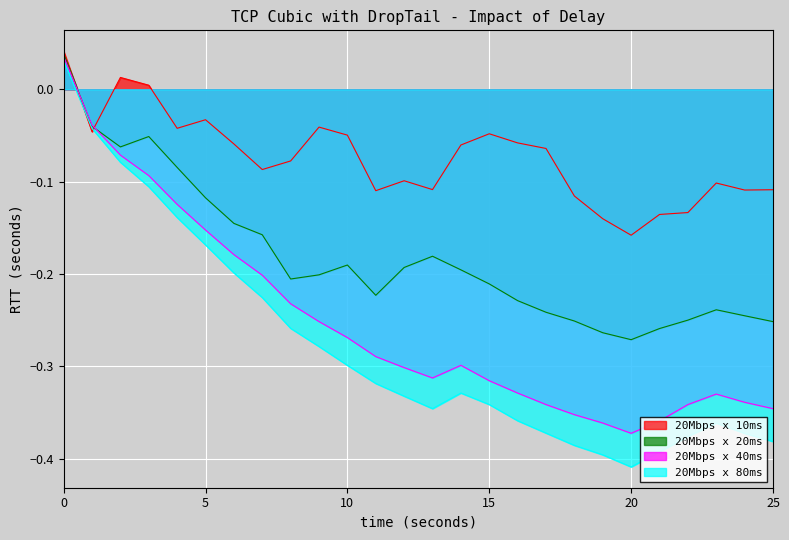

At which category does col_0=20 reach its first local valley?

13